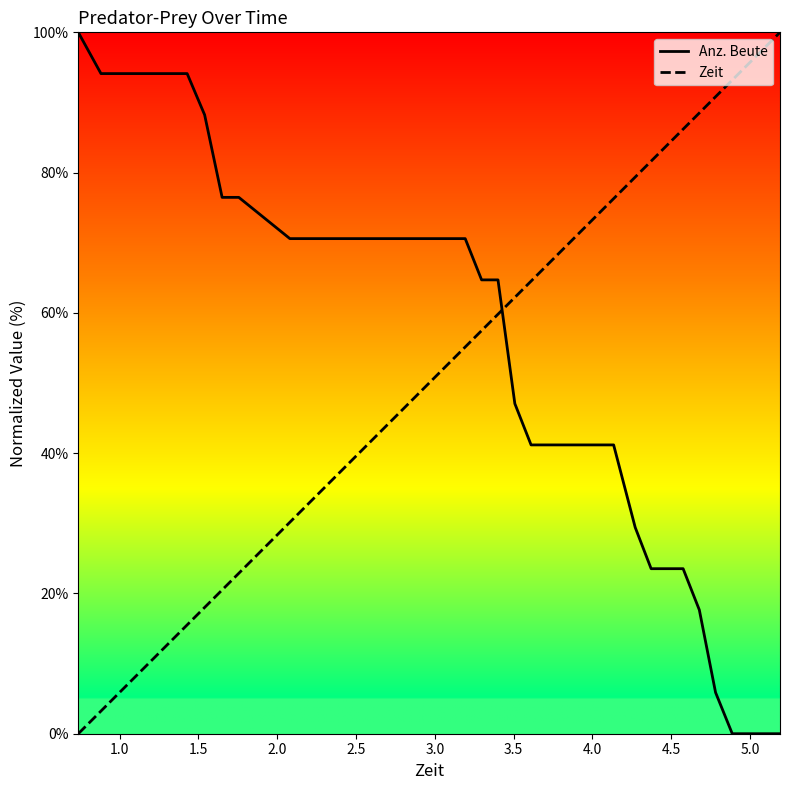

How many series are shown in this chart?

2